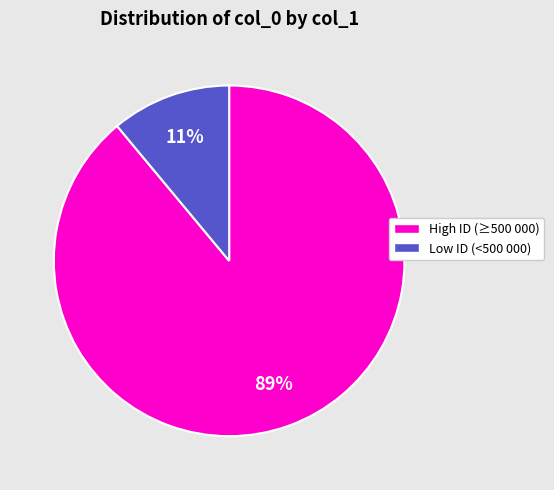

To the nearest percent, what is the average slice percentage?

50%